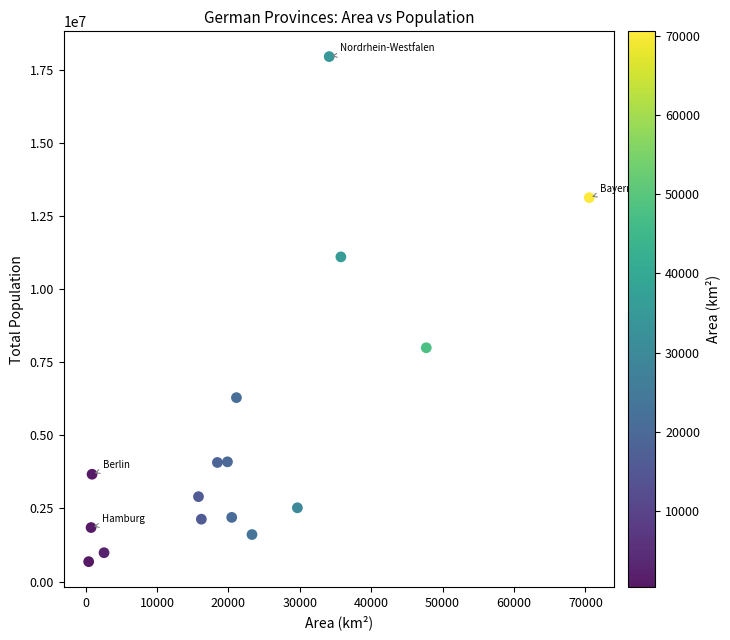

What Y value in the scatter plot is closest to 9314211?

7993608